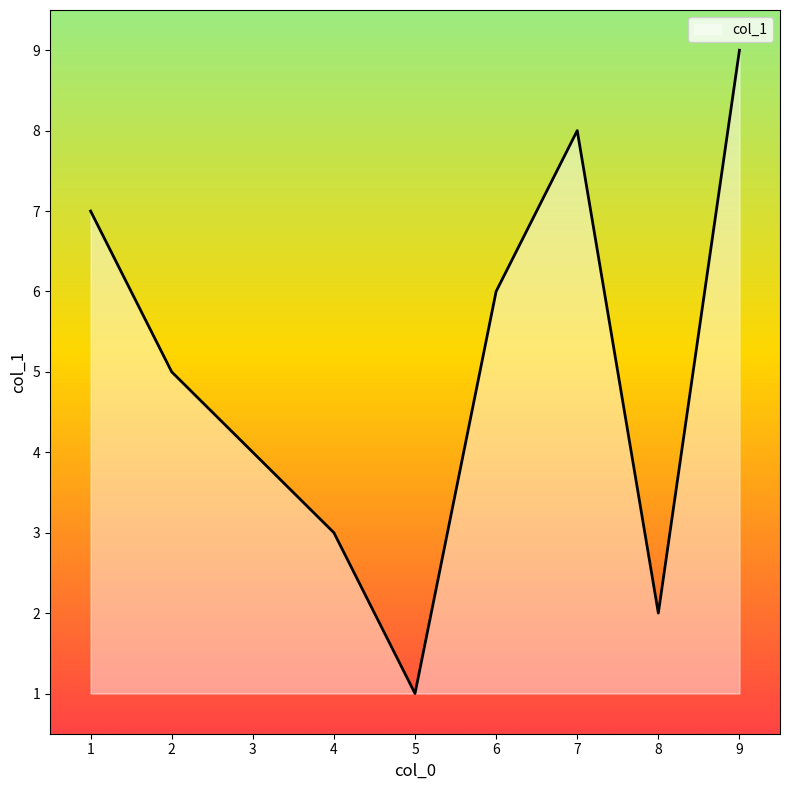

At which label is the value closest to 5?

2